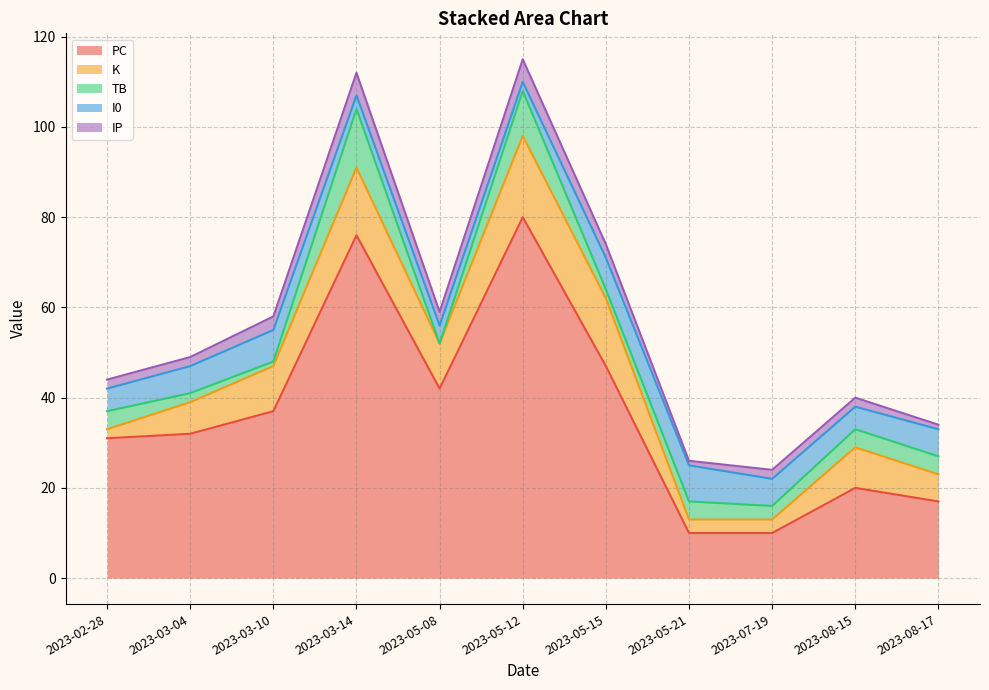

Does the chart have visible grid lines?

Yes